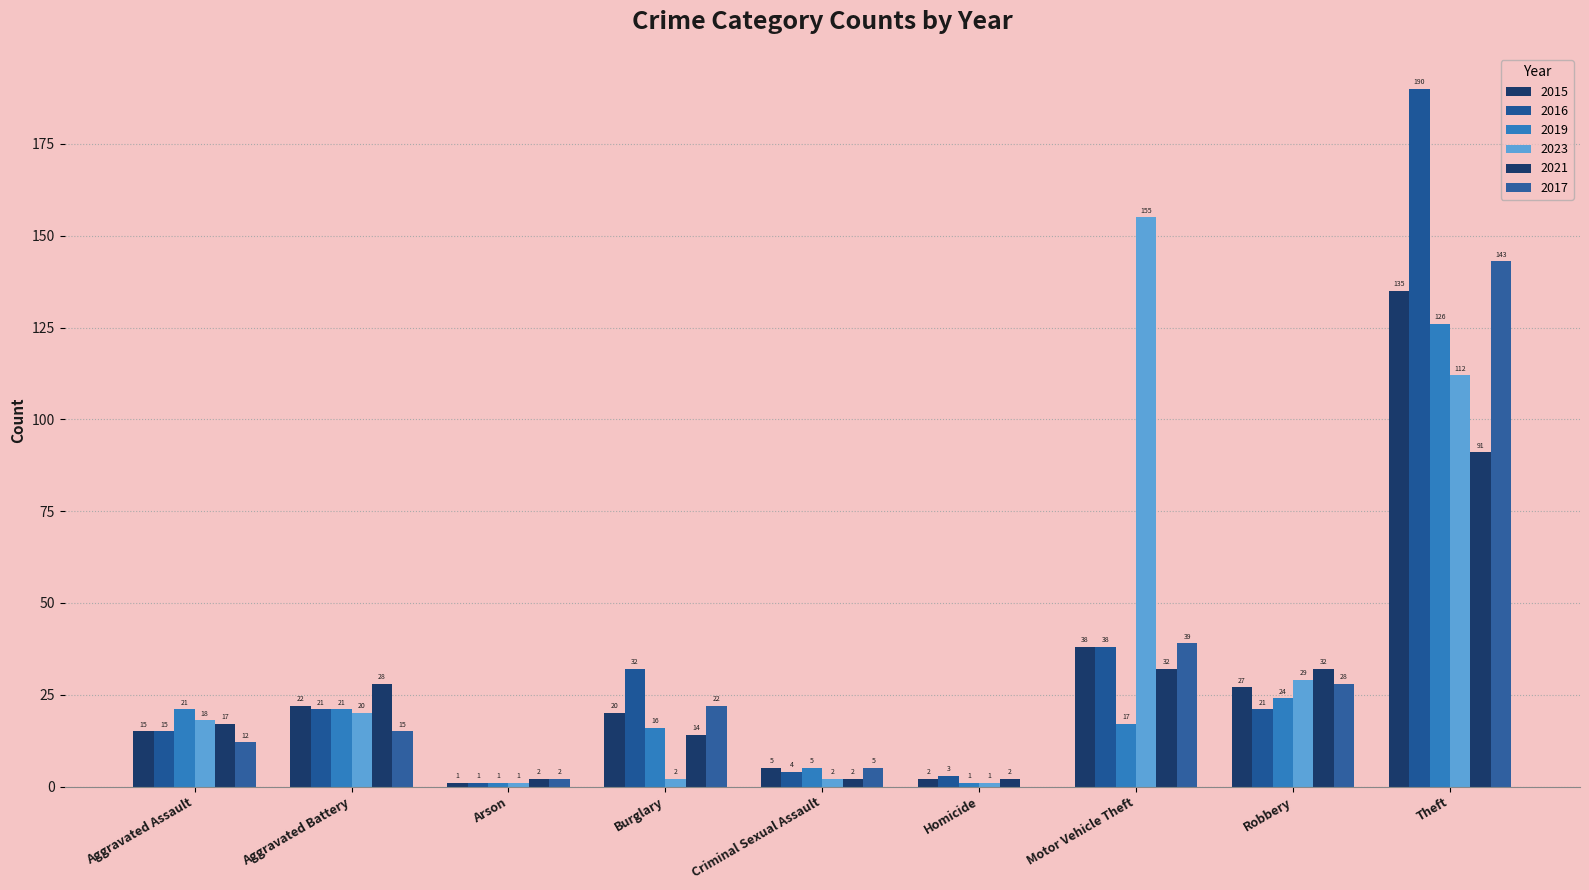

How many distinct data groups are displayed?

6